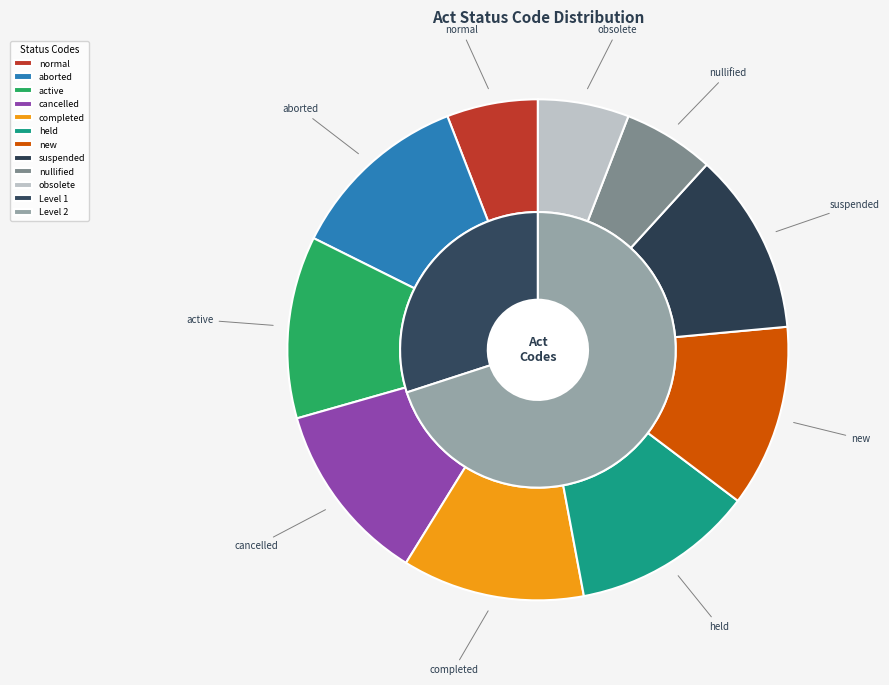

Count the number of slices in the pie.

10